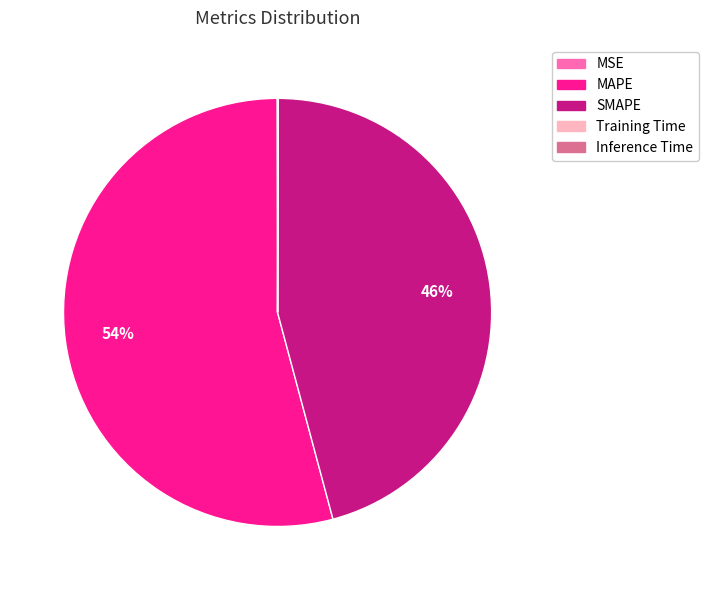

True or false: MAPE accounts for 43% of the total.

False